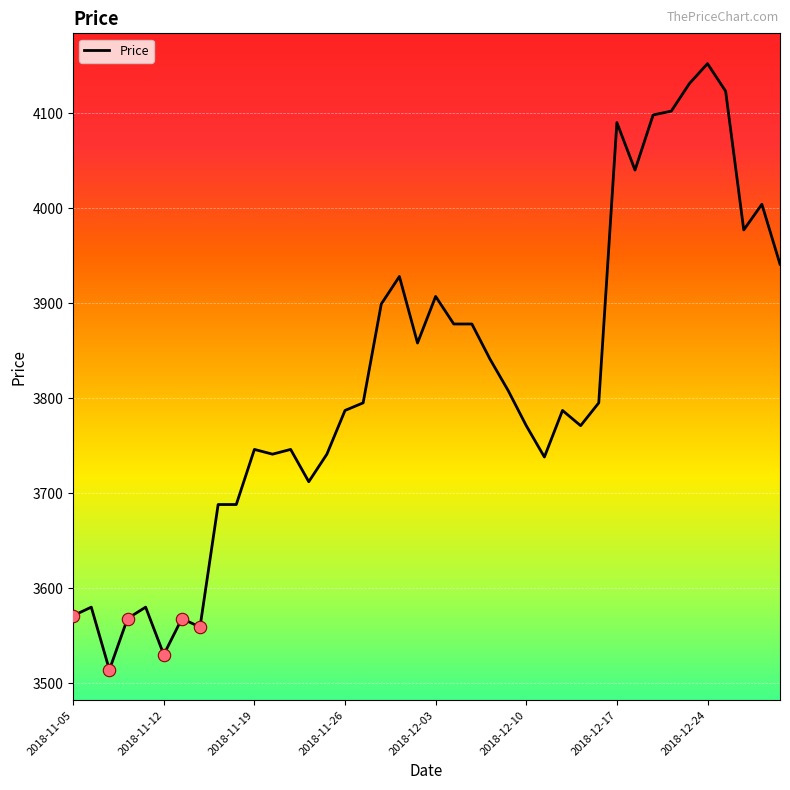

What is the difference between the maximum and minimum values?

638